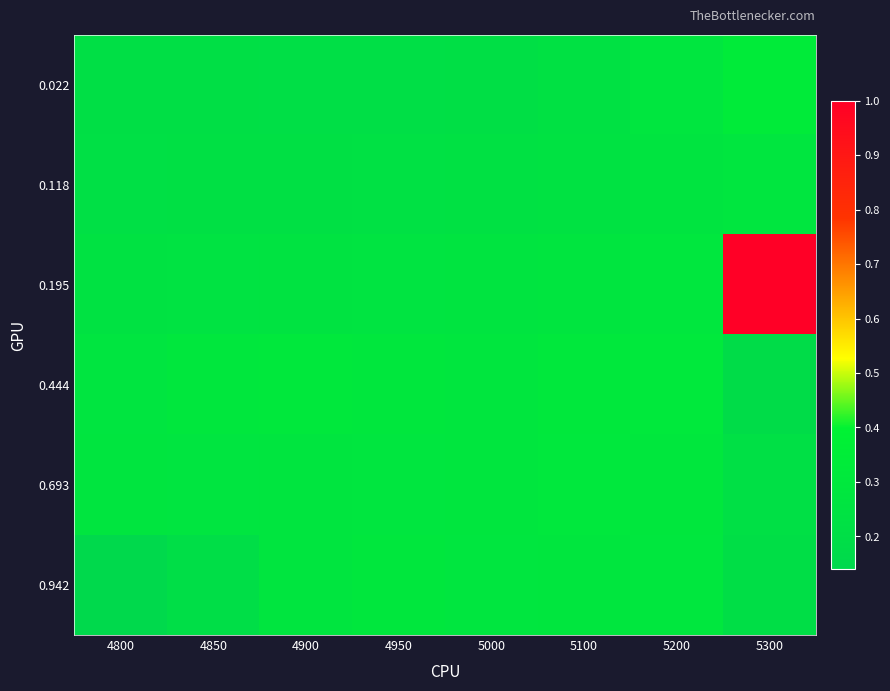

What is the spread (max minus min) of values at 4950?

0.1